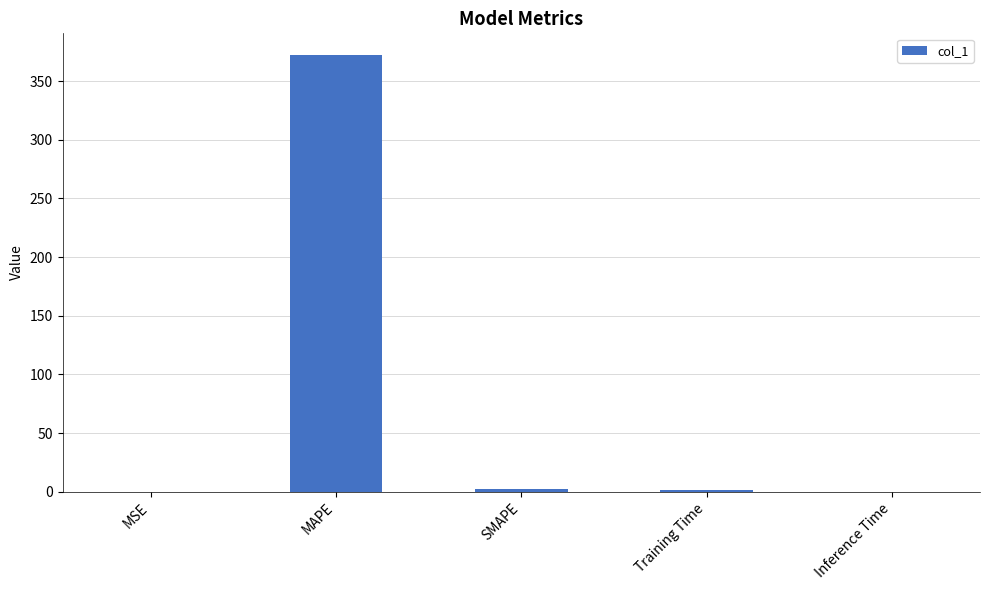

What is the sum of all values?

375.7